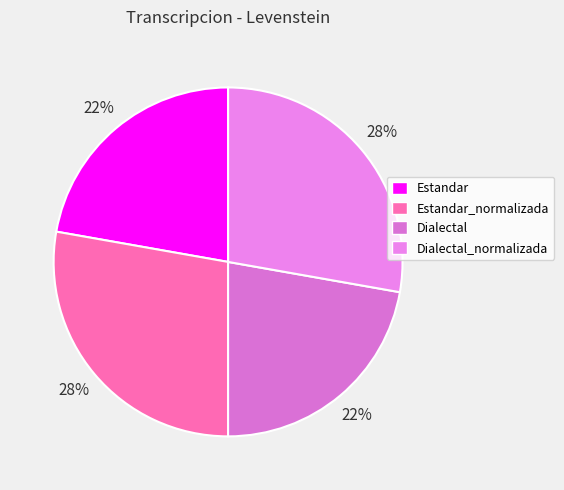

To the nearest percent, what is the difference between the Estandar and Estandar_normalizada slice percentages?

6%